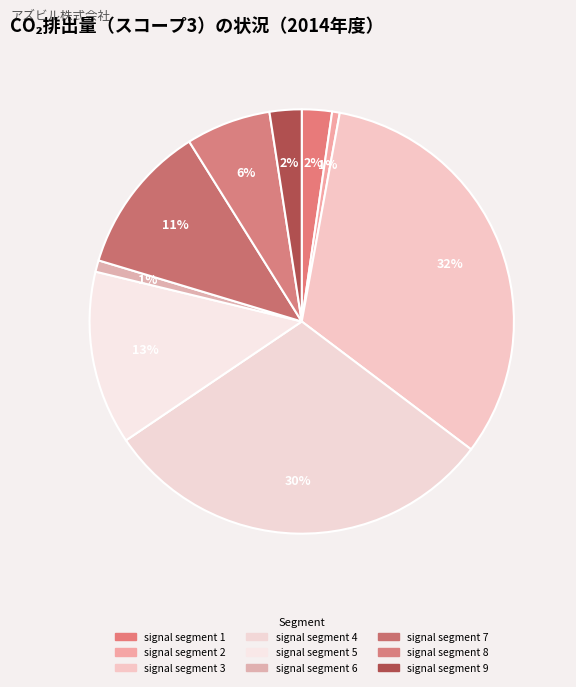

Is there any slice that represents more than half of the pie?

No